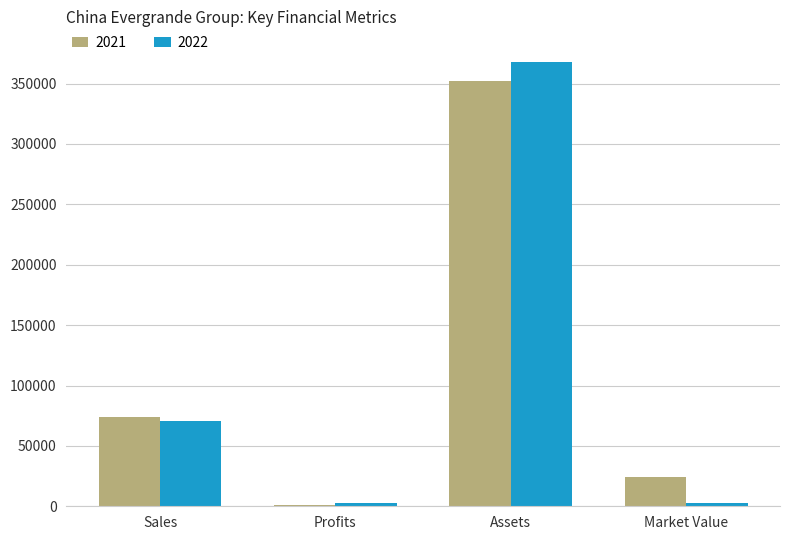

Read the 2021 value at Market Value.

23930.0